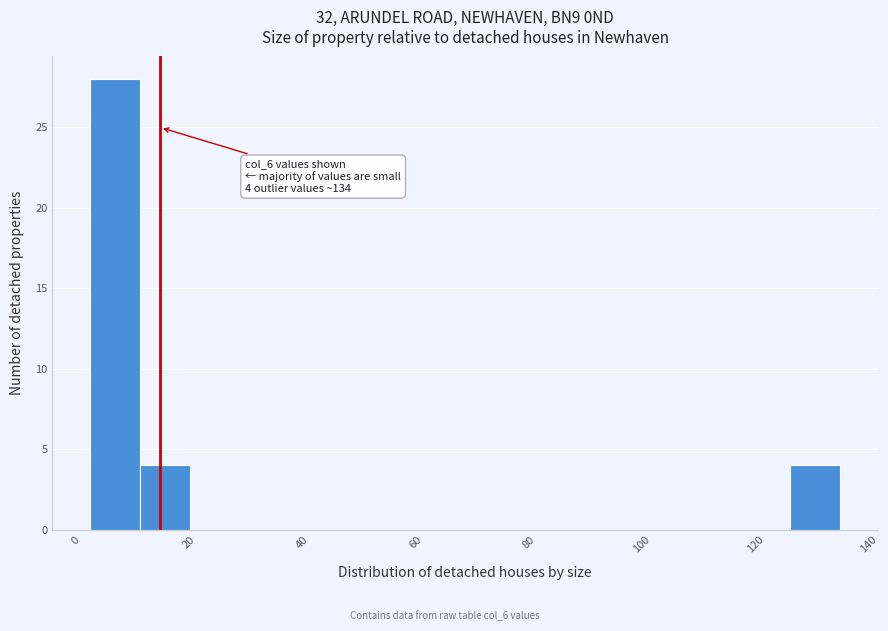

Over which range of the x-axis is the bar tallest?

2 to 12